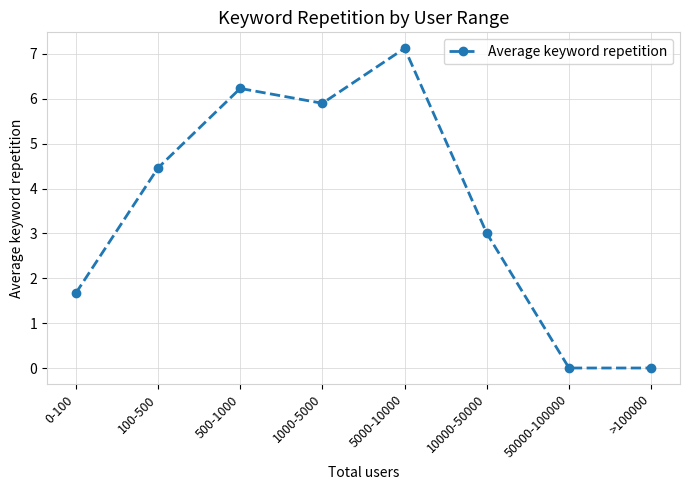

True or false: the data shows 0.6 at 0-100.

False